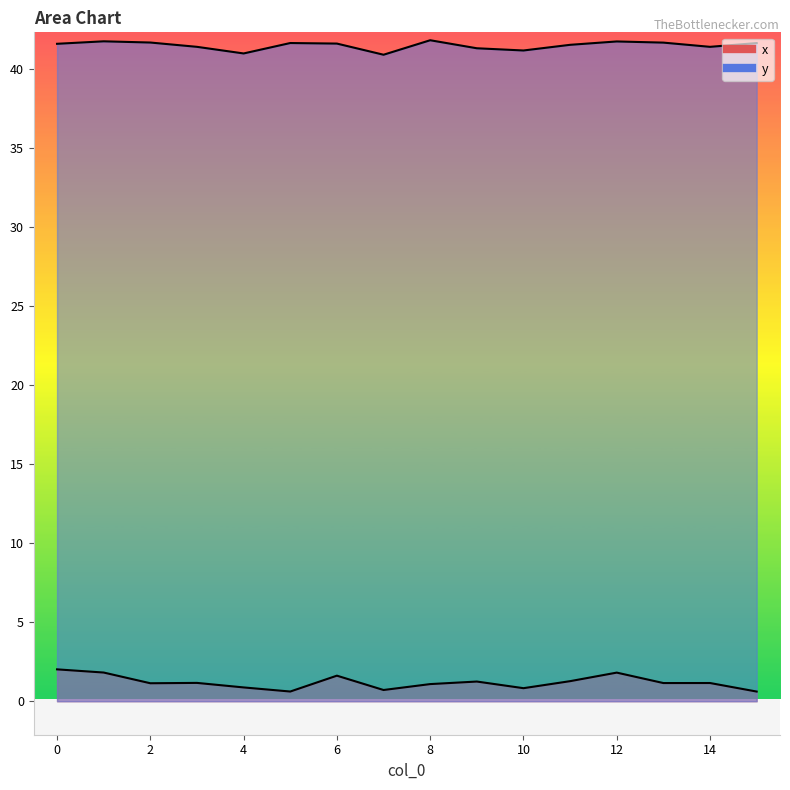

In x, how many points are higher than both neighbors (excluding endpoints)?

5